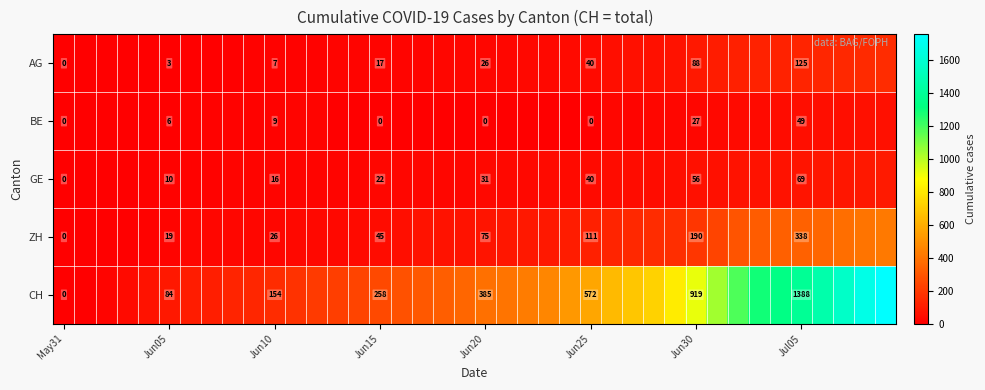

What is the difference between the GE values at Jun30 and Jun25?

16